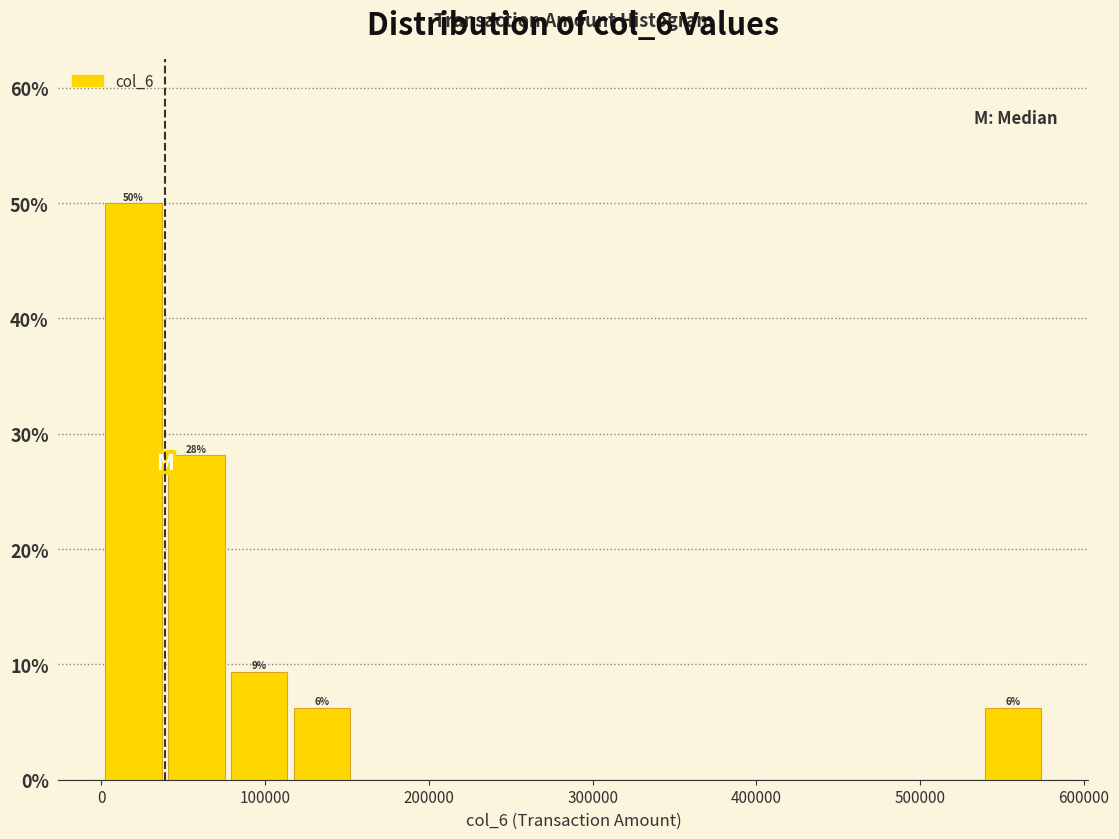

Around what value on the x-axis is the tallest bar? Give the approximate position of its centre, as read against the axis.

20000